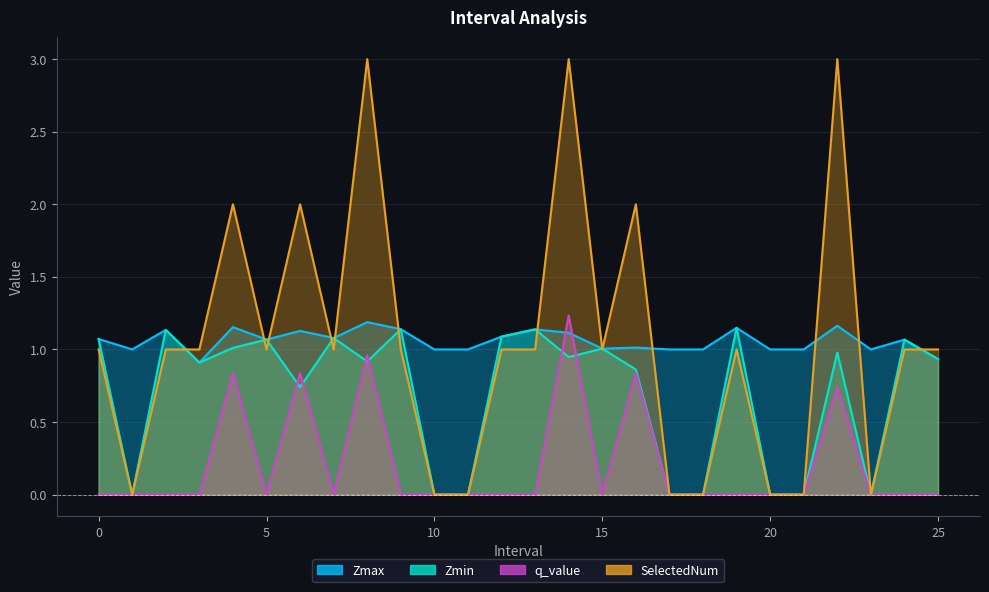

Which series changed the most between 10 and 22?

SelectedNum